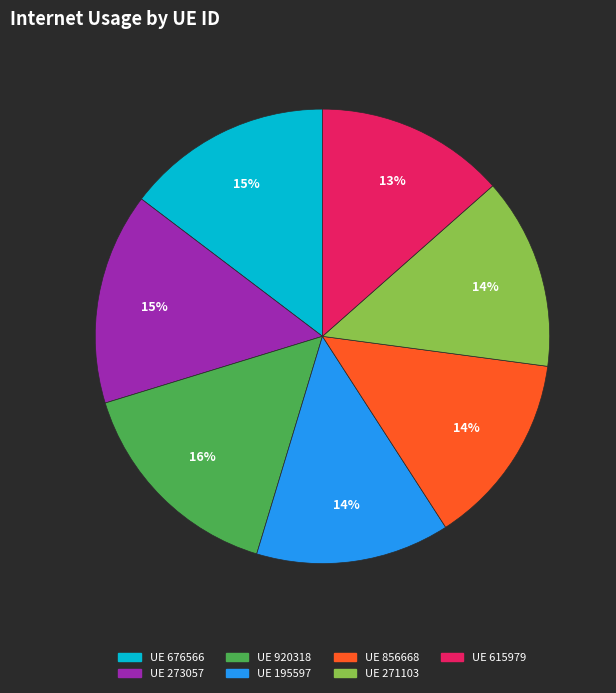

To the nearest percent, what is the average slice percentage?

14%